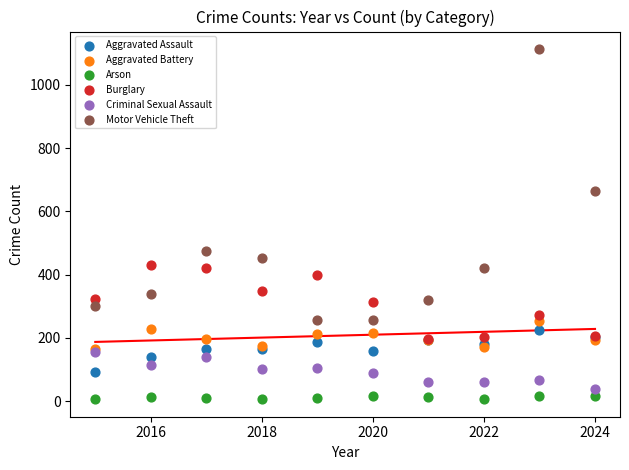

Which series has the largest Y range (max minus min)?

Motor Vehicle Theft